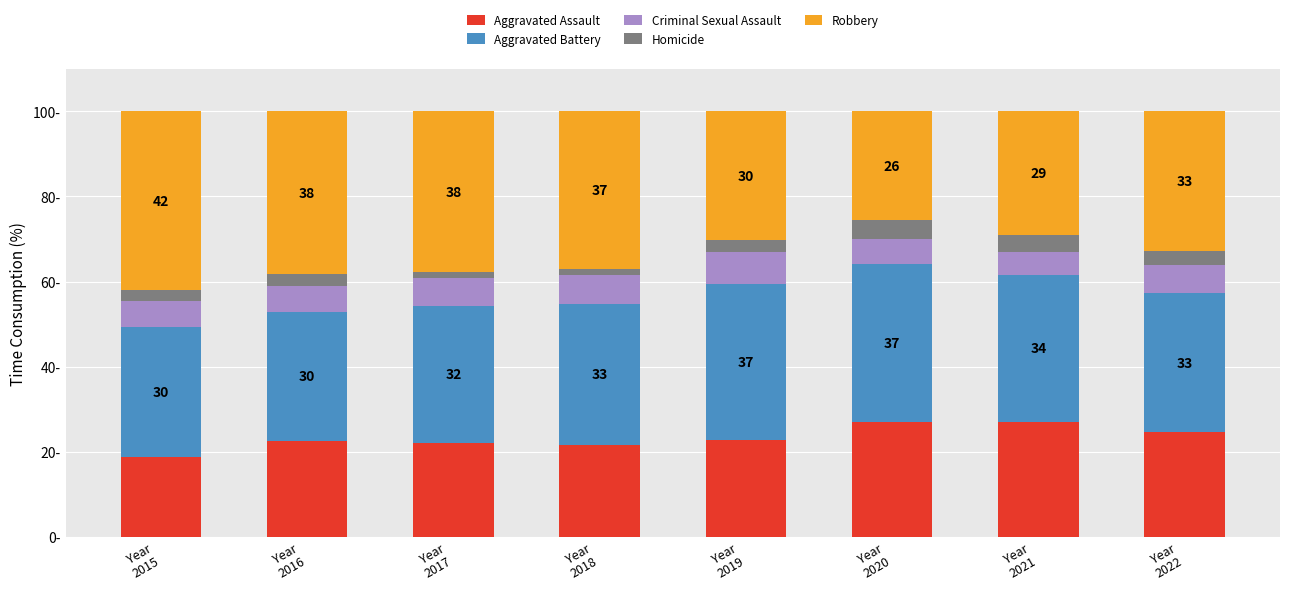

Read the Robbery value at Year
2021.

29.1